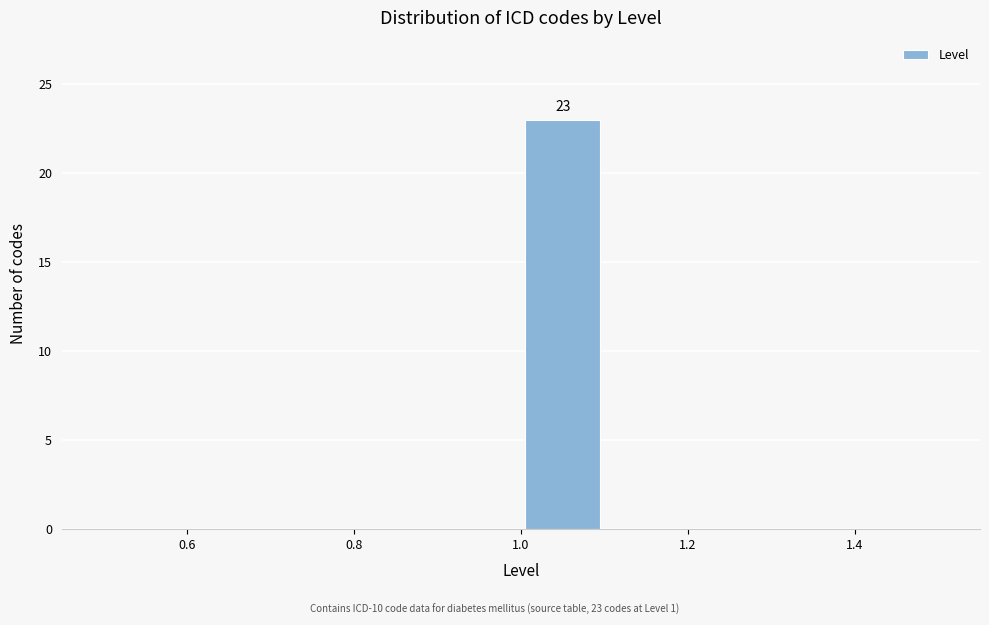

Which range on the x-axis has the tallest bar?

1.0 to 1.1